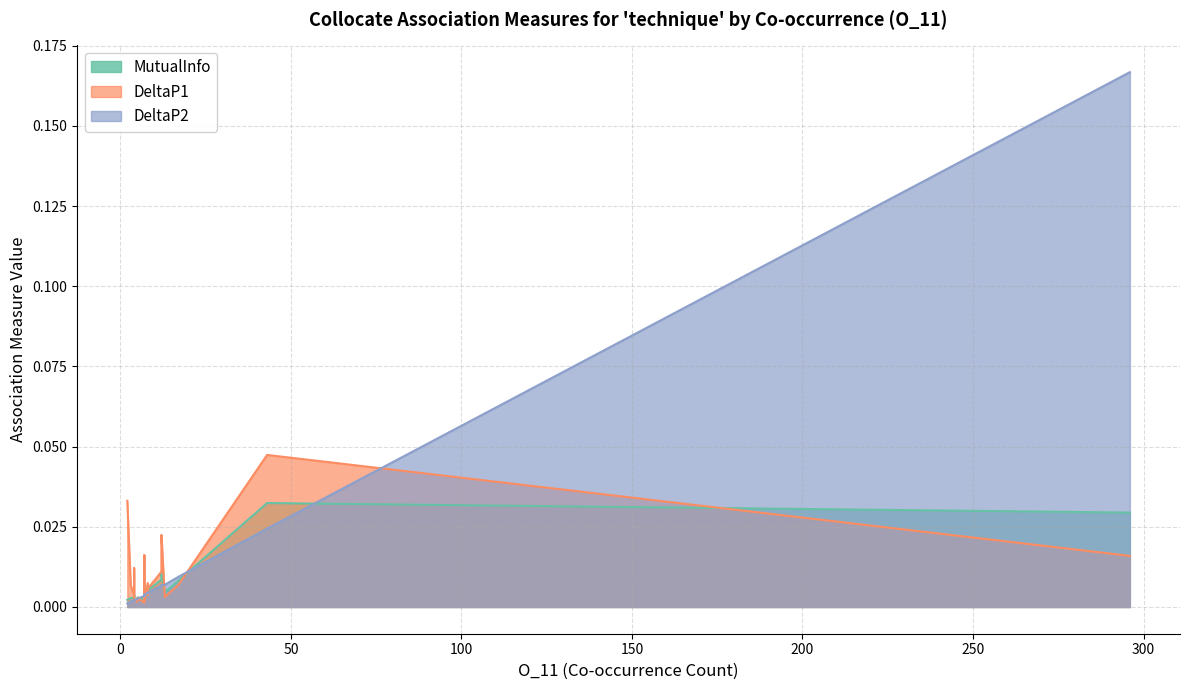

What is the label of the 4th point from the left?

12